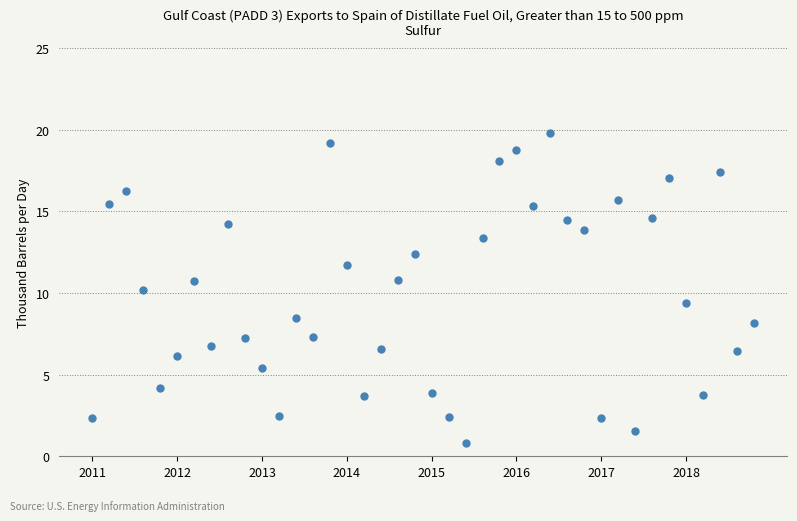

What is the range of Y values (max minus min)?

19.0